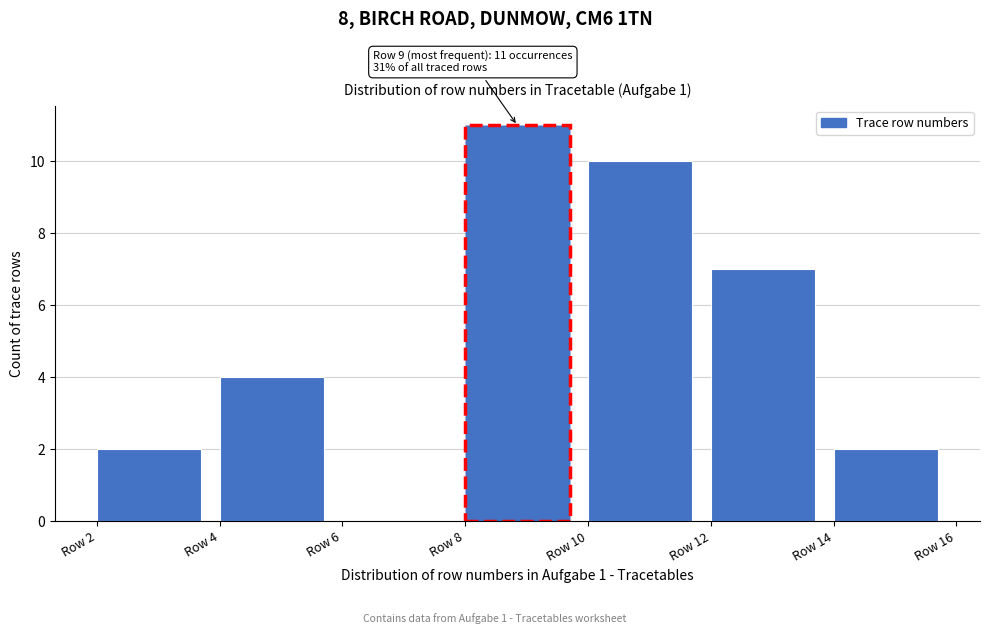

Over which range of the x-axis is the bar tallest?

8 to 10